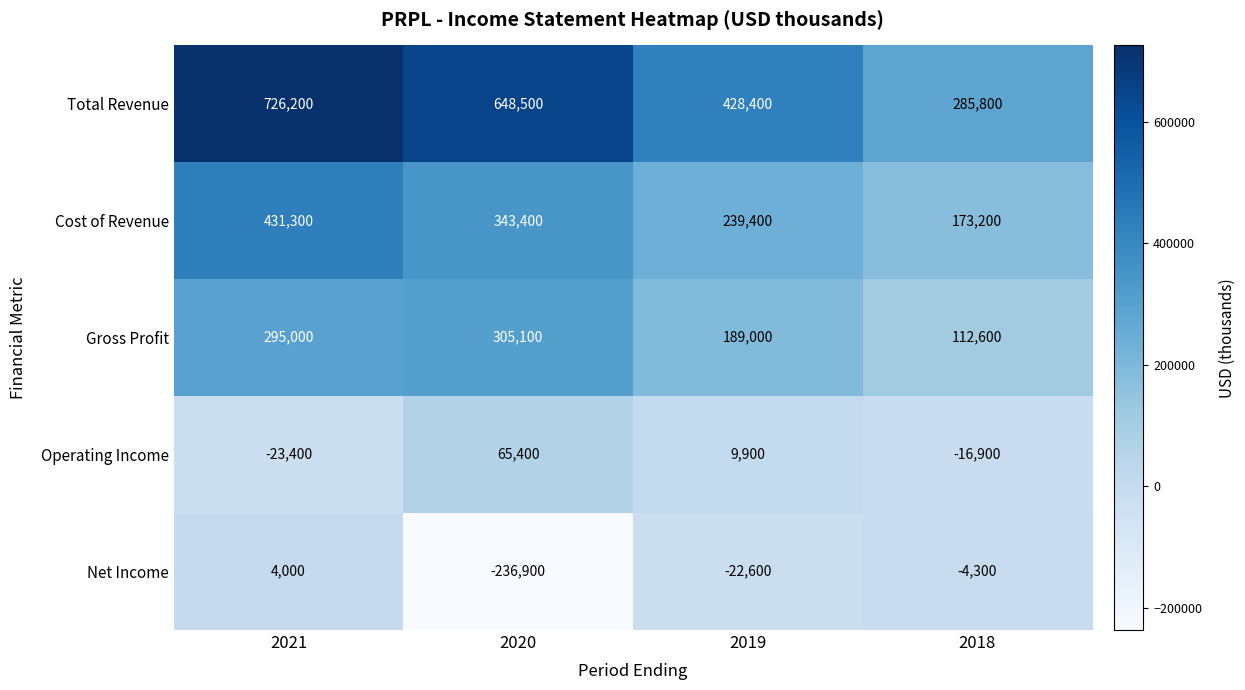

What is the sum of the Net Income values at 2018 and 2021?

-300